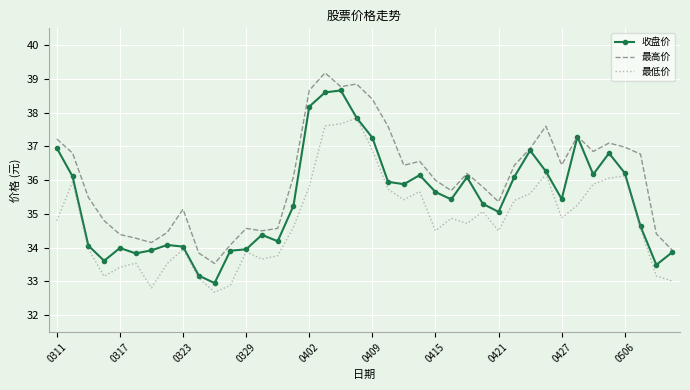

Which series has the largest total across all categories?

最高价